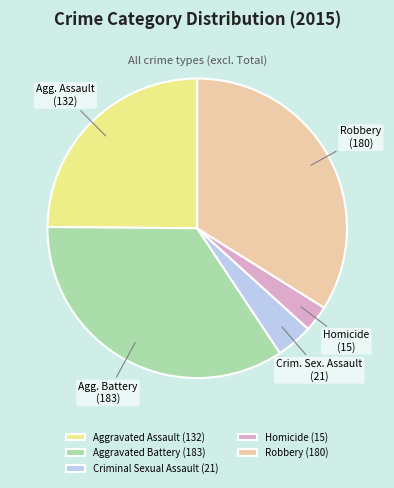

Does any single category account for the majority?

No